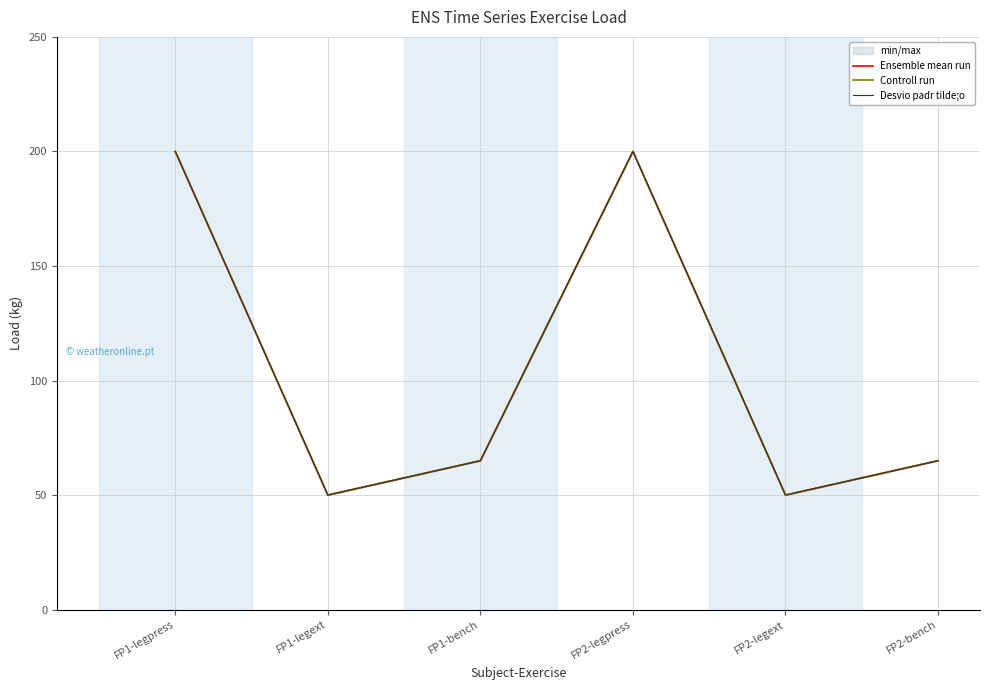

Which series changed the most between FP1-legext and FP2-legpress?

Ensemble mean run